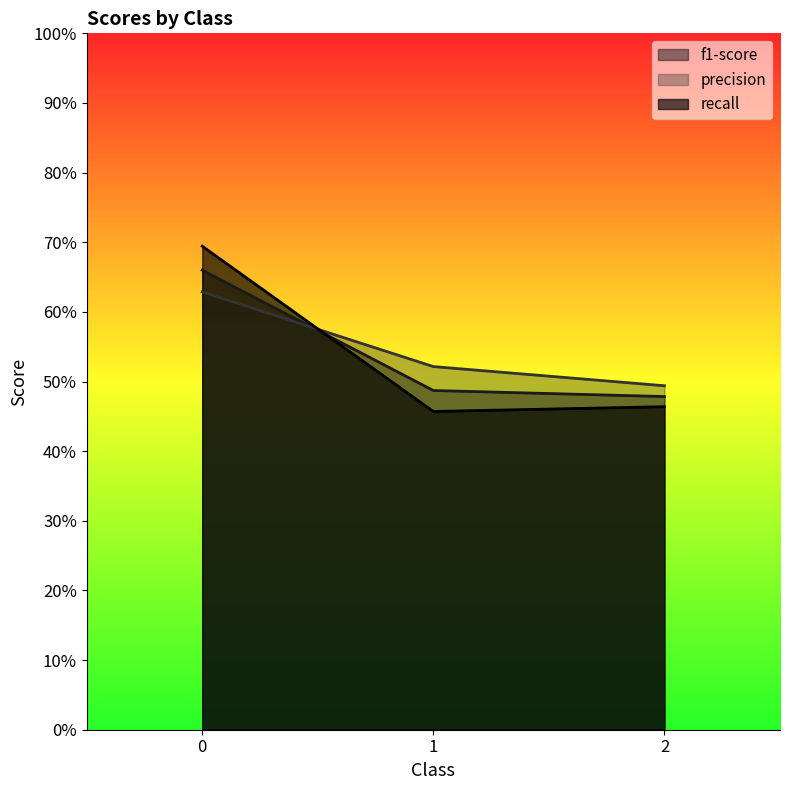

The value of precision at 2 is 0.7. True or false?

False